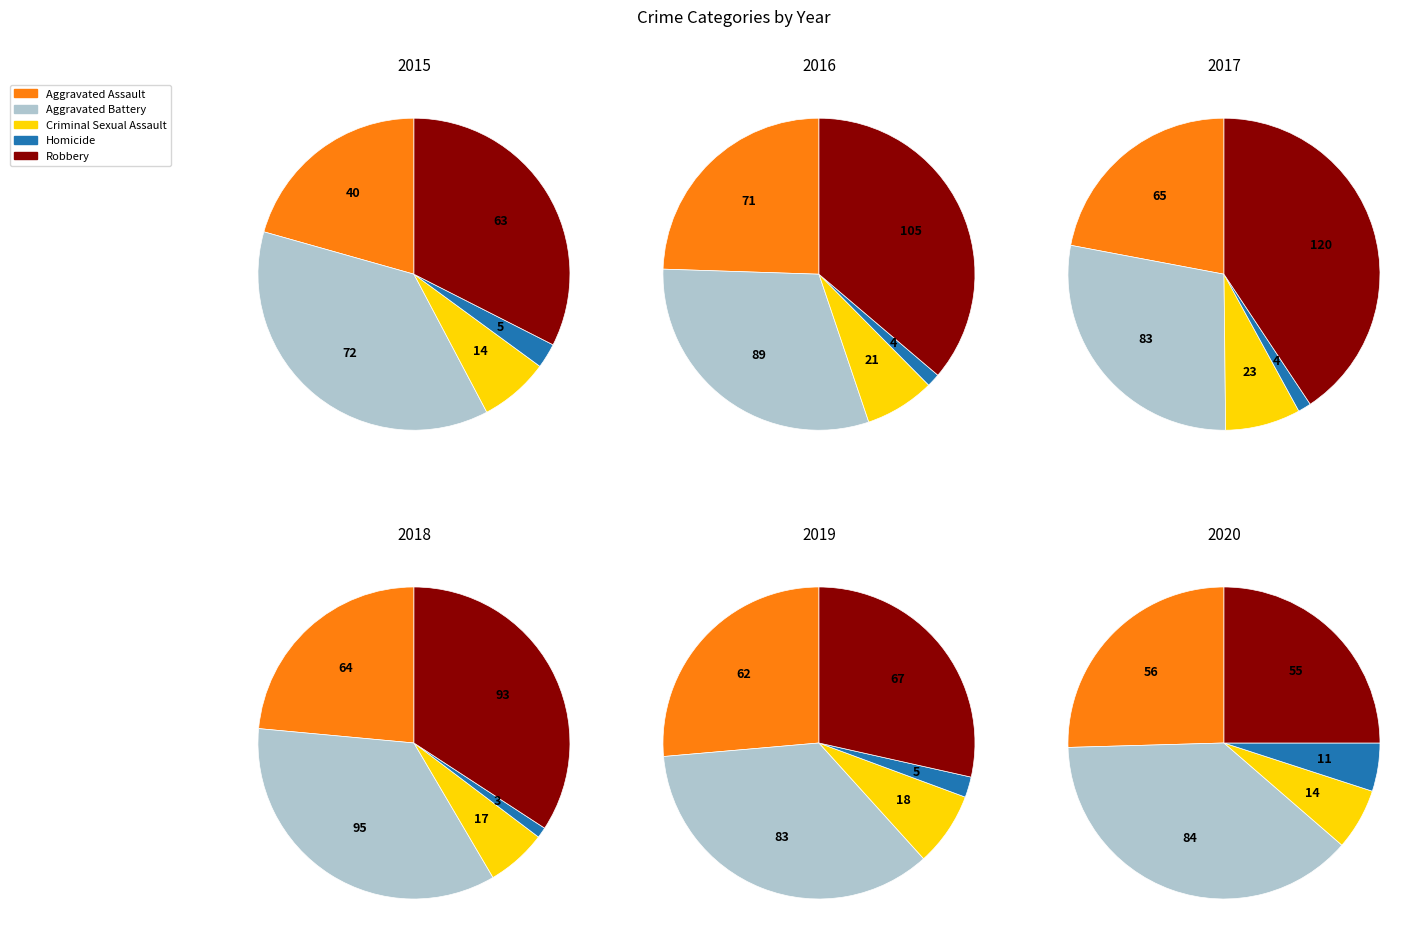

To the nearest percent, what is the combined percentage of Aggravated Battery and Criminal Sexual Assault?

36%